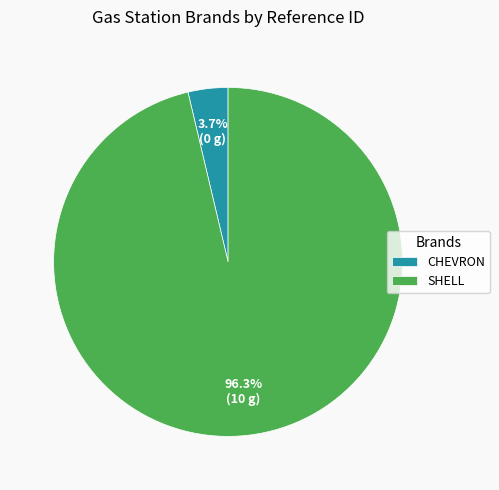

Does CHEVRON account for over 50% of the chart?

No